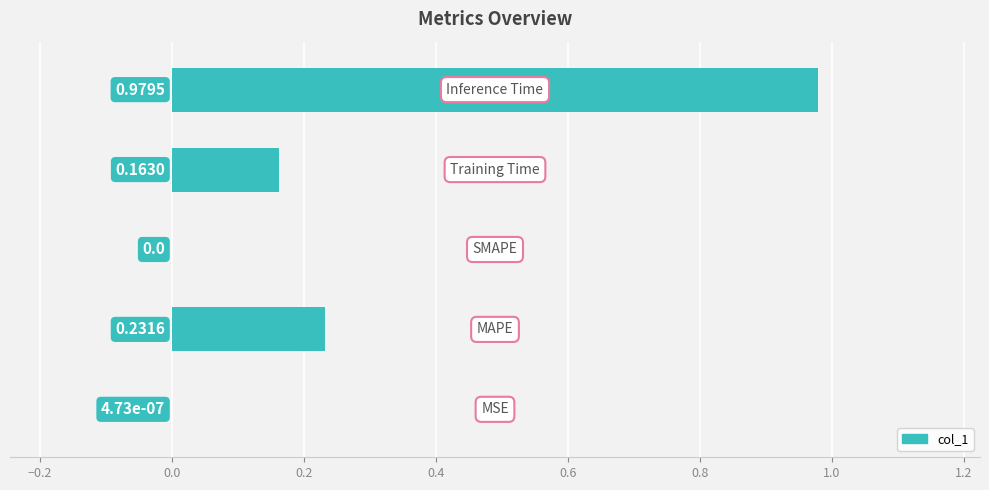

How many values are above zero?

4